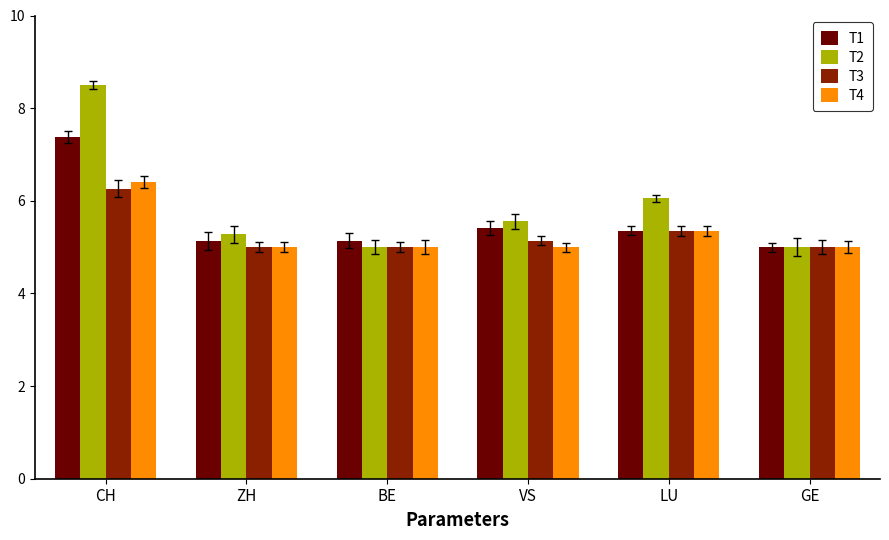

What position from the right is LU?

2